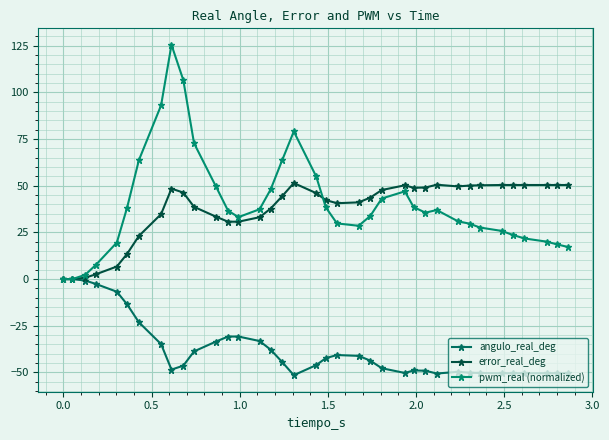

How many data points in error_real_deg are less than 44?

18